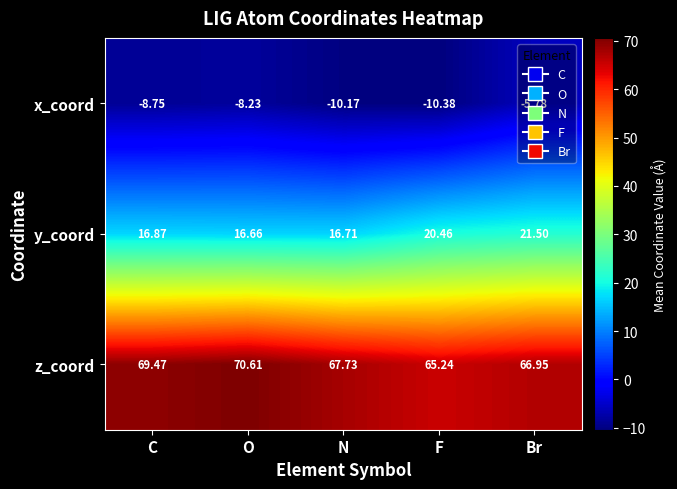

What is the greatest value displayed?

70.6